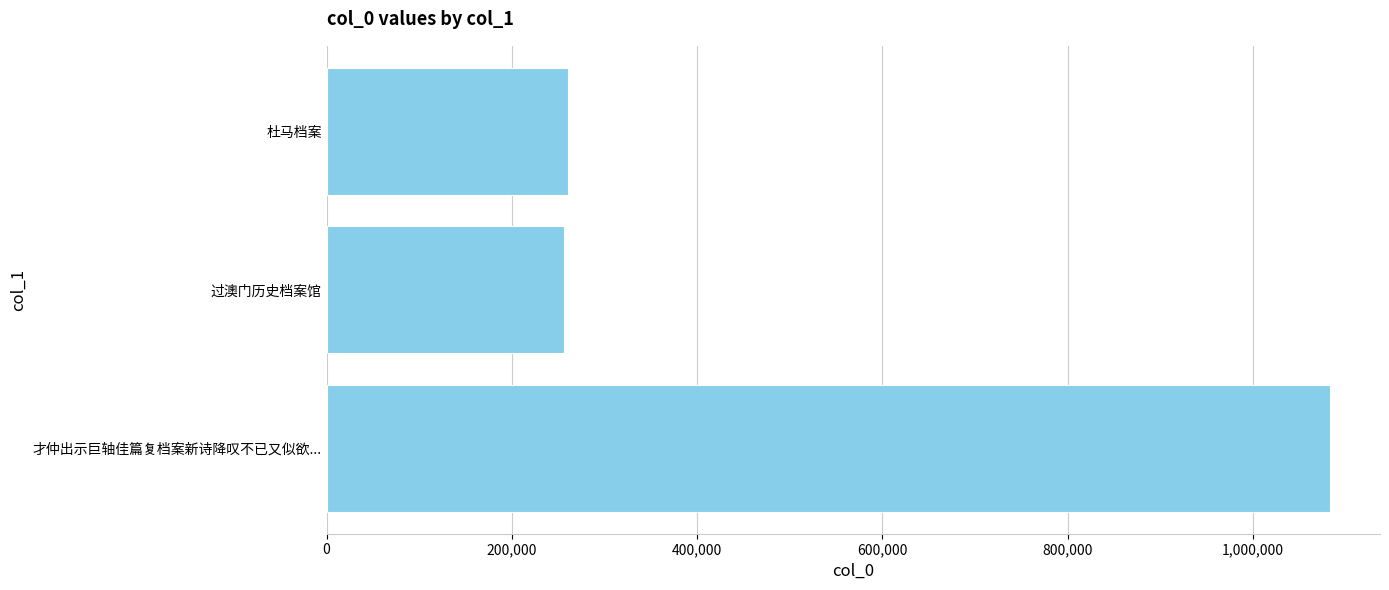

How many data points does each series have?

3